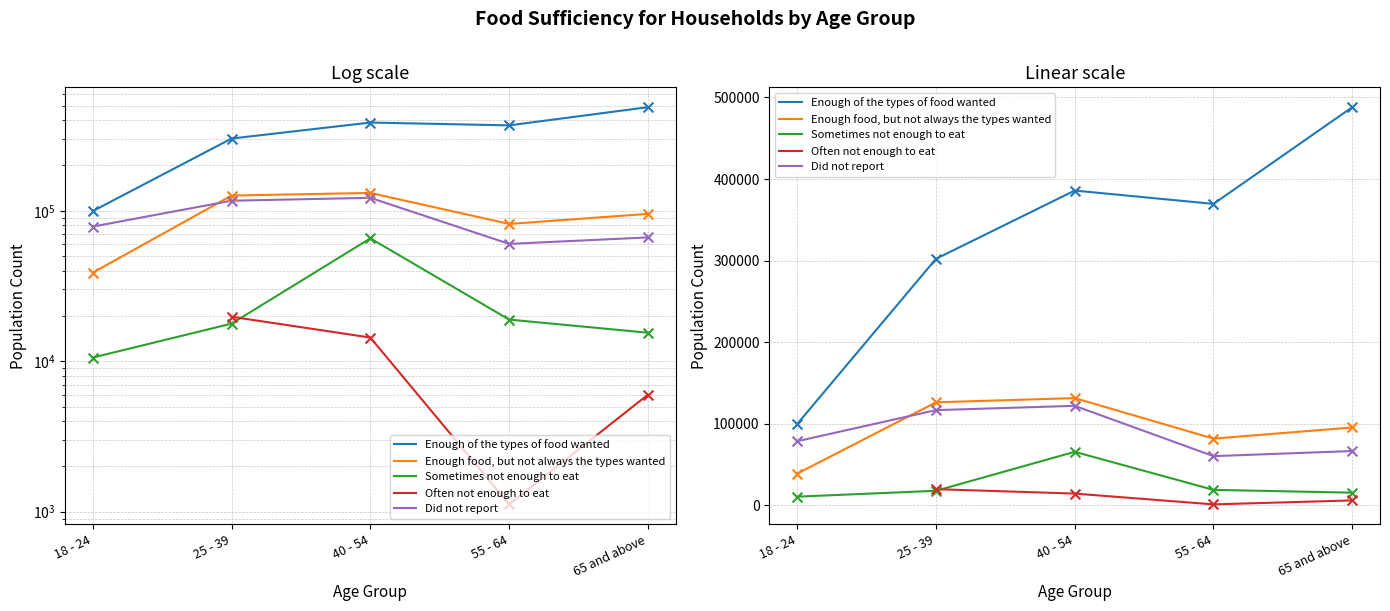

Is the value of Enough food, but not always the types wanted at 40 - 54 greater than the value of Sometimes not enough to eat at 25 - 39?

Yes